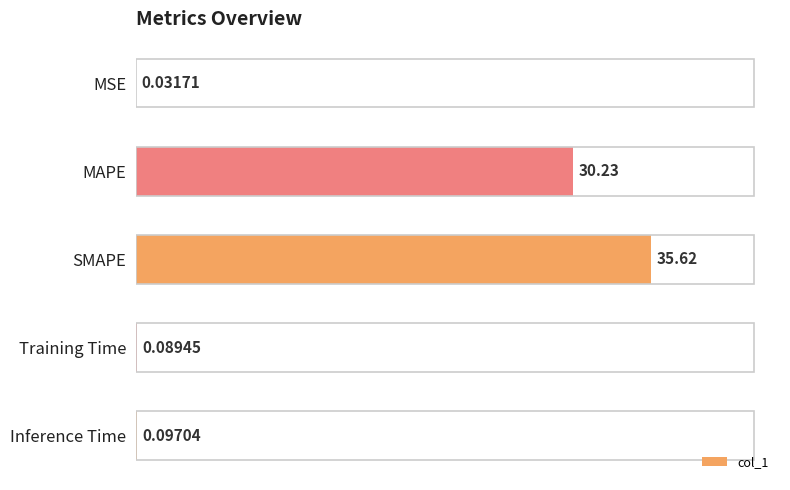

Between MSE and MAPE, which is larger?

MAPE